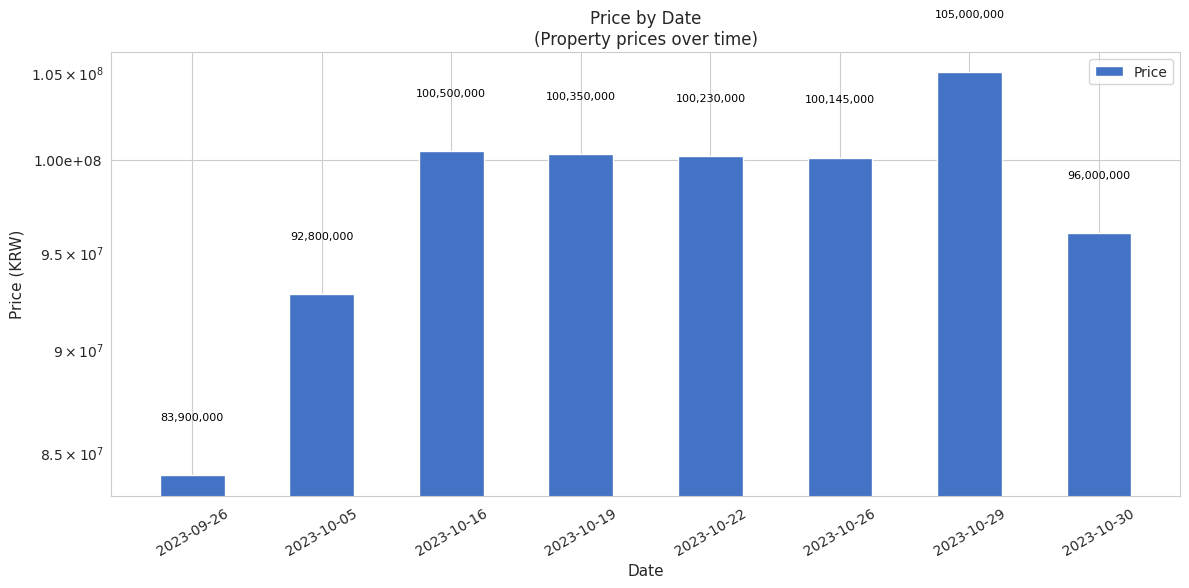

Rank the categories by value from highest to lowest.

2023-10-29, 2023-10-16, 2023-10-19, 2023-10-22, 2023-10-26, 2023-10-30, 2023-10-05, 2023-09-26